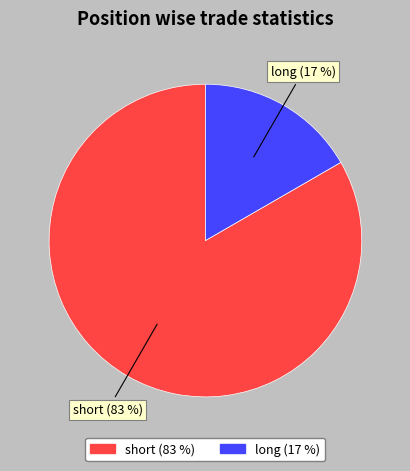

What is the ratio of the value at long to the value at short?

0.2